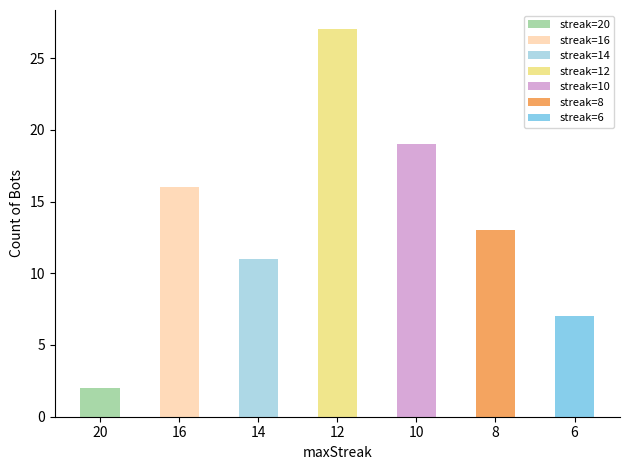

What is the ratio of the value at 12 to the value at 16?

1.7